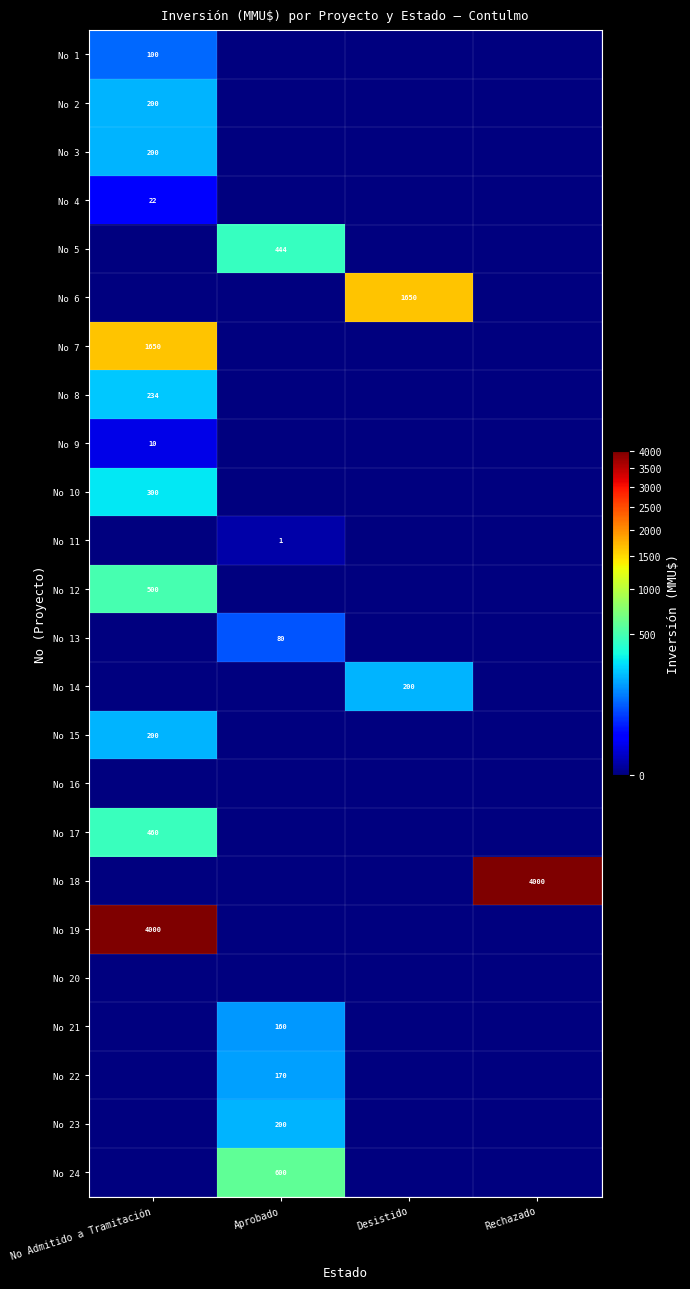

The value of No 6 at Desistido is 1650. True or false?

True